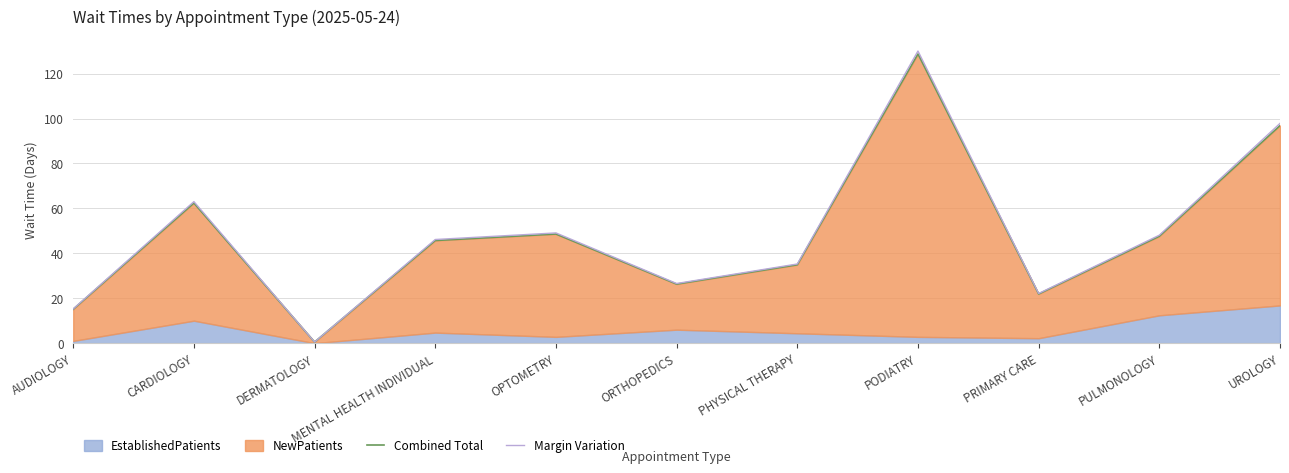

Rank the categories by Combined Total value from lowest to highest.

DERMATOLOGY, AUDIOLOGY, PRIMARY CARE, ORTHOPEDICS, PHYSICAL THERAPY, MENTAL HEALTH INDIVIDUAL, PULMONOLOGY, OPTOMETRY, CARDIOLOGY, UROLOGY, PODIATRY